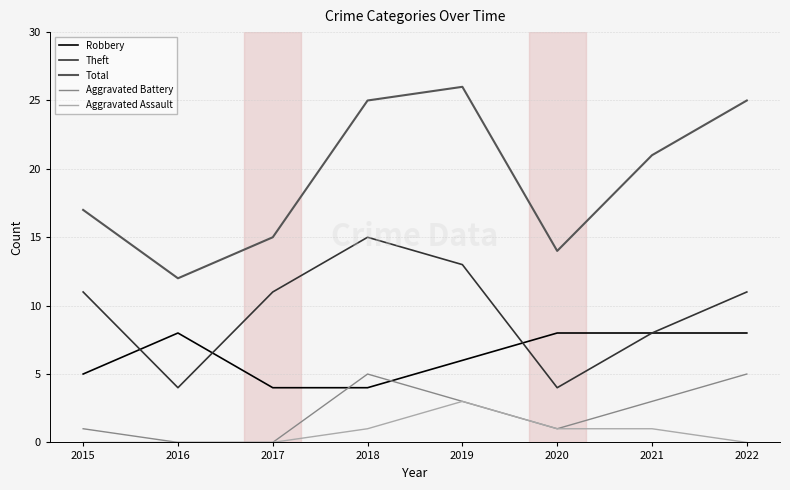

The value of Aggravated Battery at 2019 is 3. True or false?

True